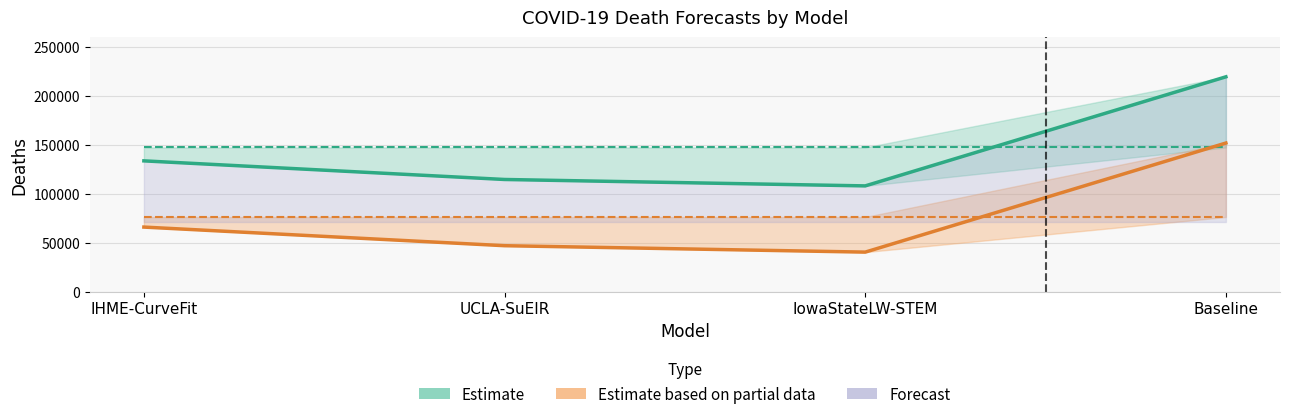

True or false: Actual Addl Deaths and Predicted Addl Deaths intersect in this chart.

True